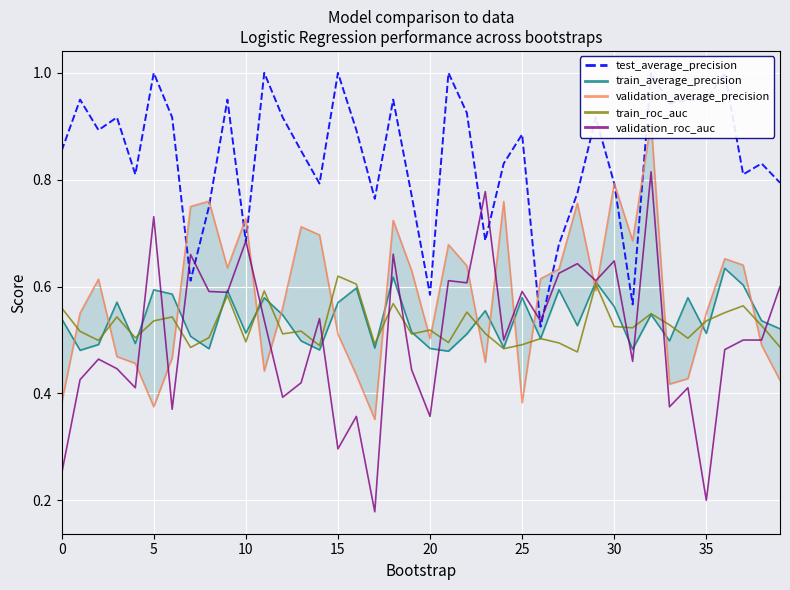

The validation_roc_auc series shows 0.9 at 25. True or false?

False